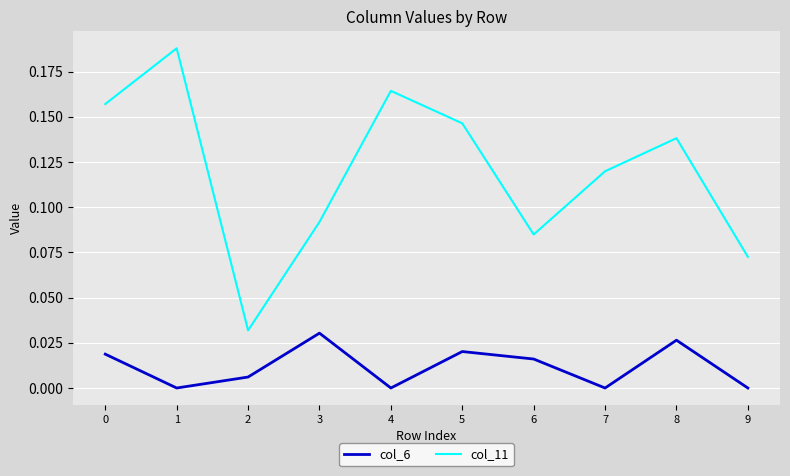

How many interior local peaks does the col_6 series have?

3